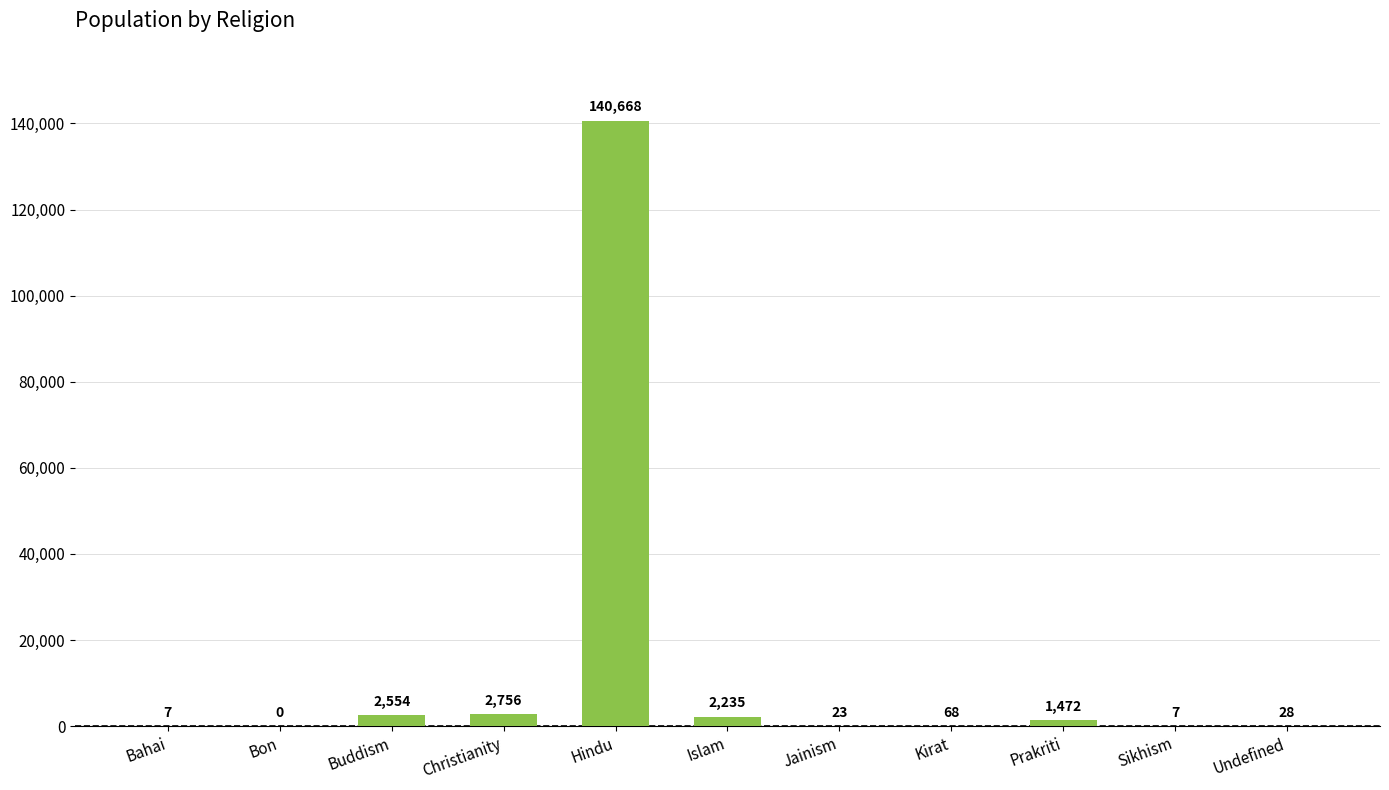

Reading left to right, transcribe all the data shown in this chart.

Bahai=7	Bon=0	Buddism=2554	Christianity=2756	Hindu=140668	Islam=2235	Jainism=23	Kirat=68	Prakriti=1472	Sikhism=7	Undefined=28